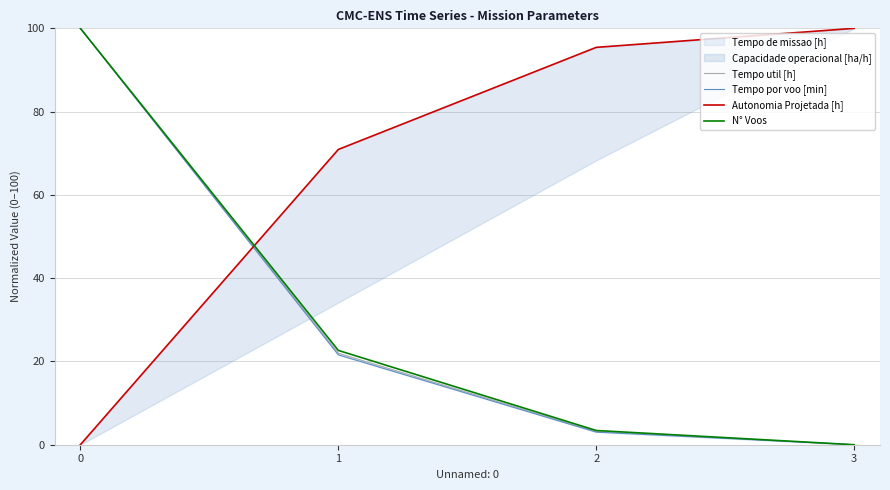

What is the approximate value of N° Voos at 1?

22.6